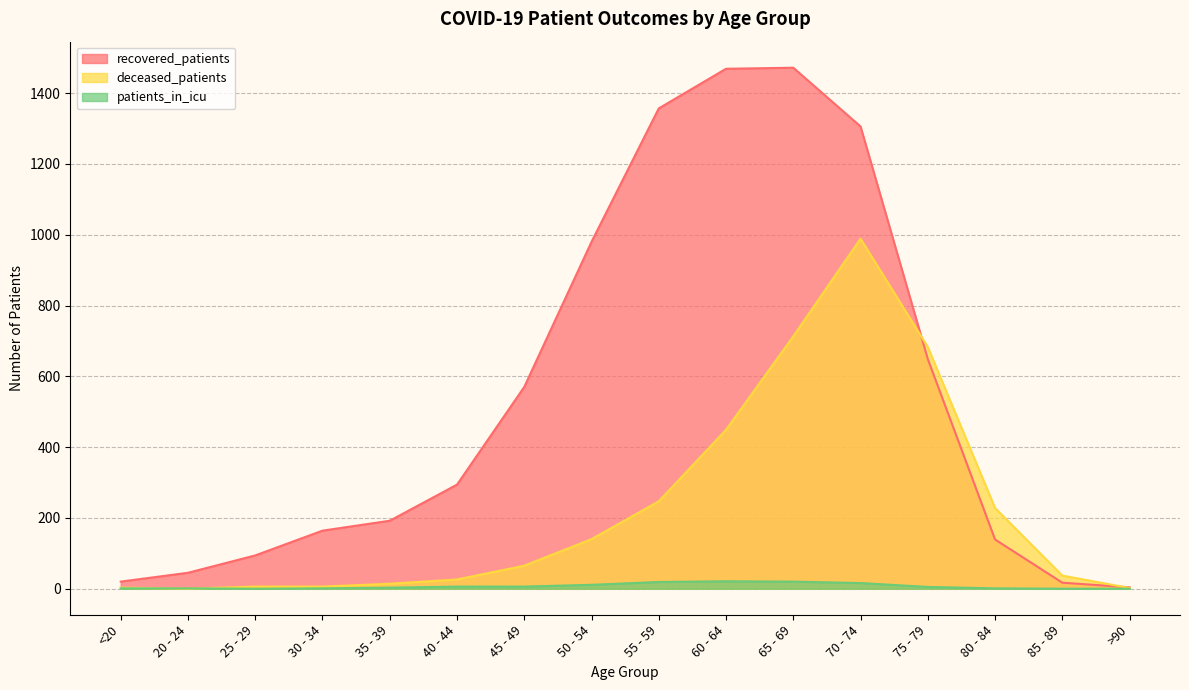

At which category does patients_in_icu reach its first local peak?

60 - 64